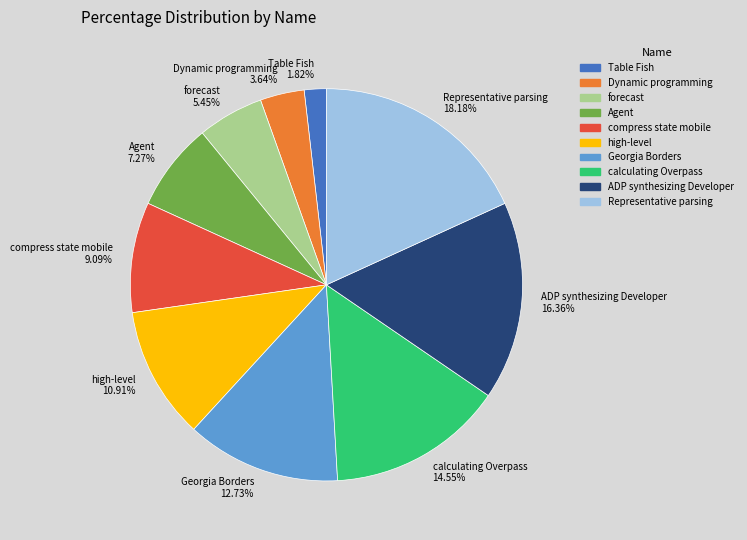

Is it true that Georgia Borders is 13% of the pie?

True